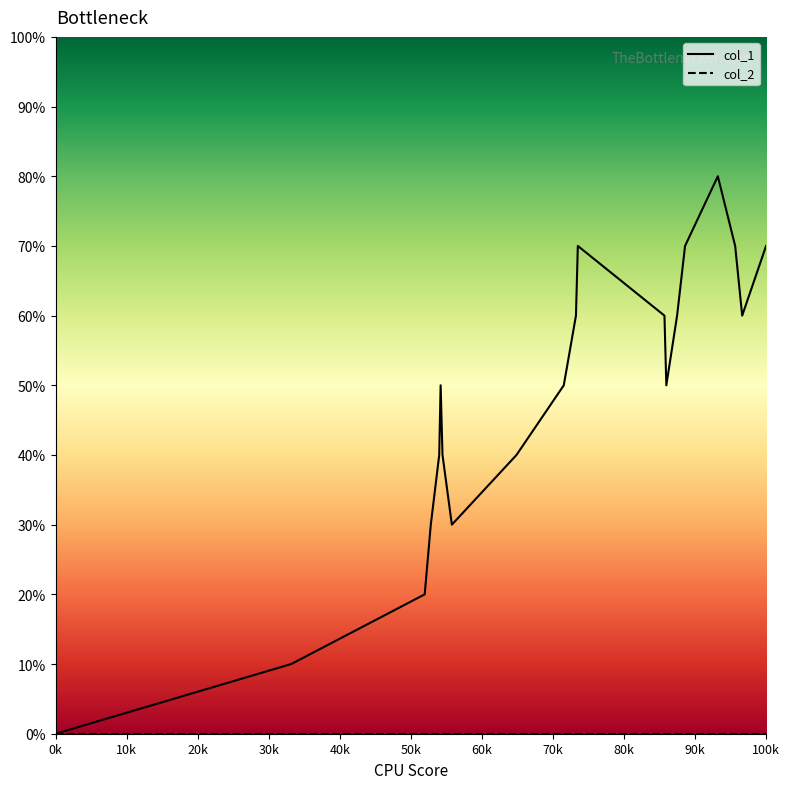

Is this an area chart (filled region under the line)?

No